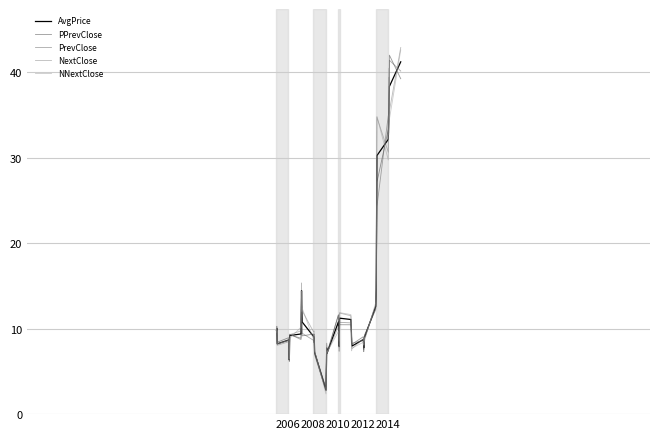

Is this an area chart (filled region under the line)?

No